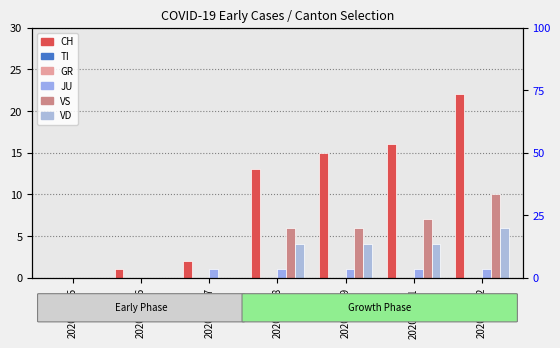

Between 2020-02-28 and 2020-02-29, which is larger?

2020-02-29